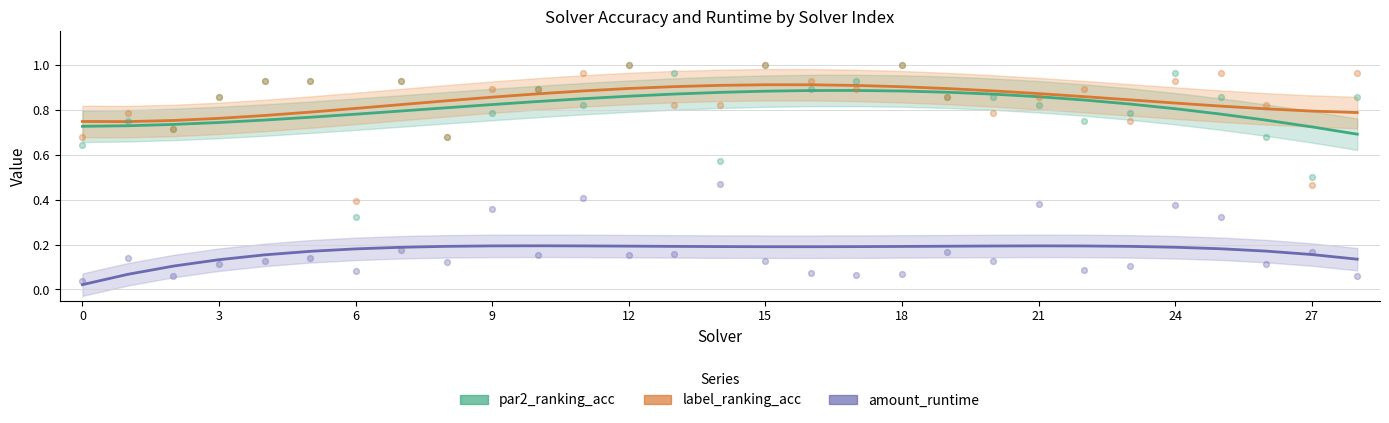

Is the value of label_ranking_acc at 27 greater than the value of par2_ranking_acc at 6?

Yes